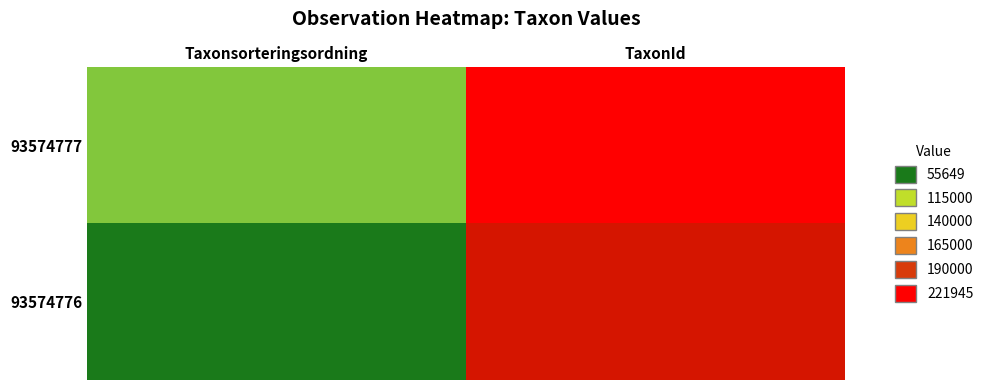

What is the spread (max minus min) of values at TaxonId?

13690